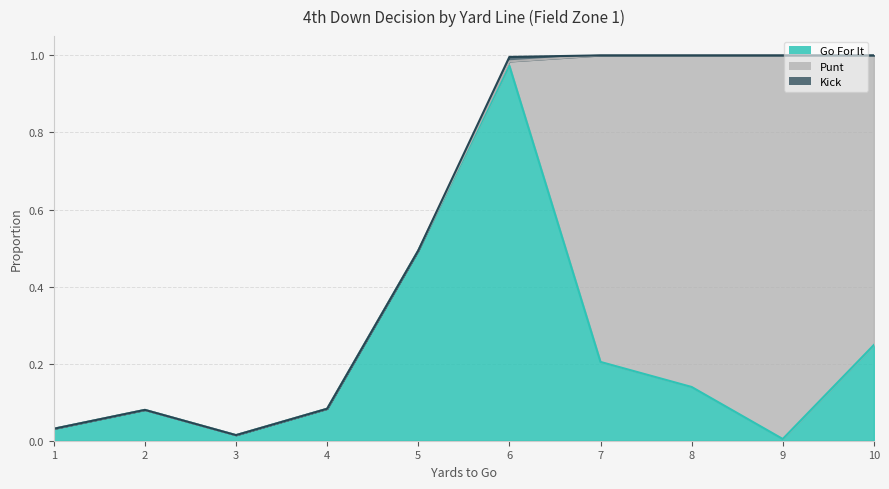

Rank the series at 2 from lowest to highest value.

Punt, Kick, Go For It